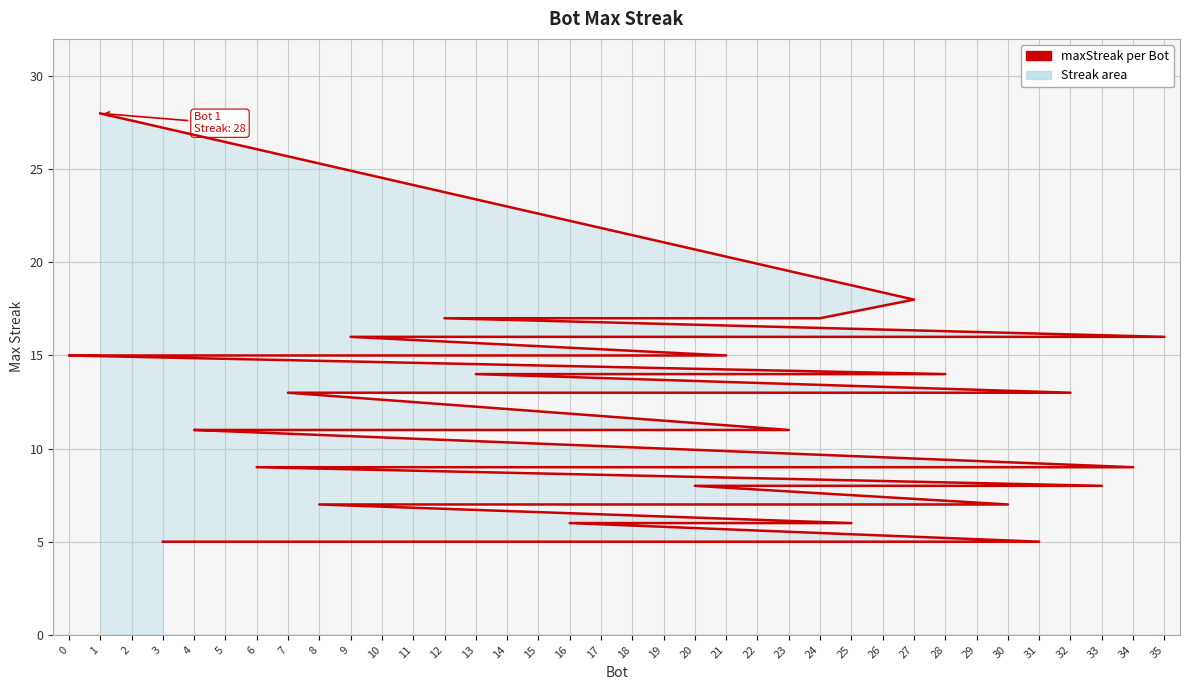

List the labels in order of value, largest first.

1, 27, 24, 12, 35, 9, 21, 14, 11, 2, 0, 28, 13, 32, 7, 23, 19, 5, 4, 34, 29, 17, 15, 10, 6, 33, 20, 30, 26, 22, 8, 25, 16, 31, 18, 3